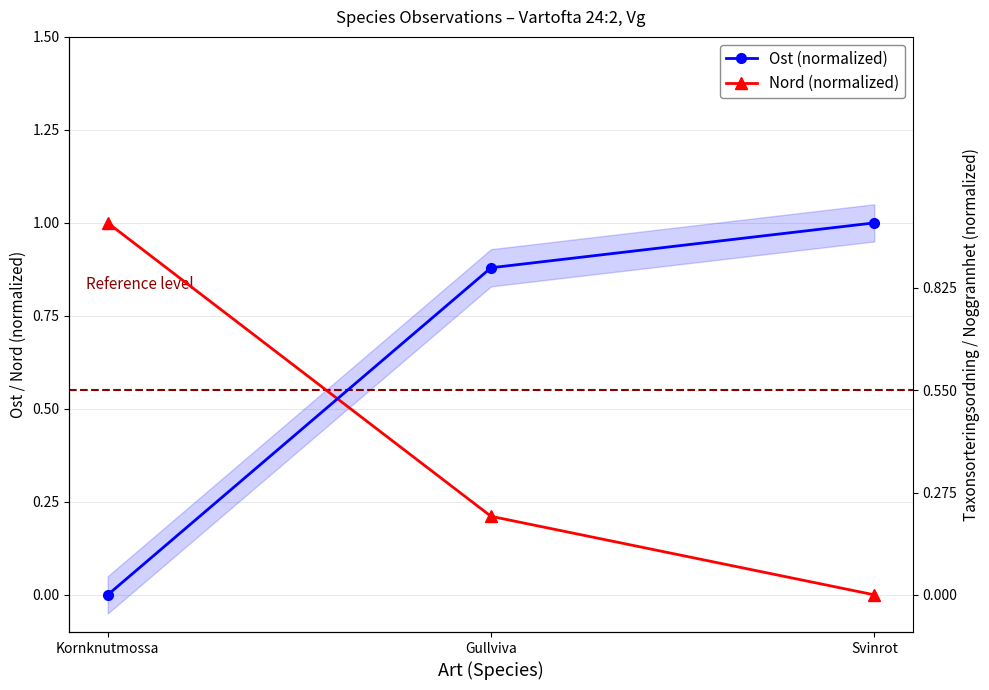

Is the value of Ost (normalized) at Kornknutmossa greater than the value of Nord (normalized) at Svinrot?

No